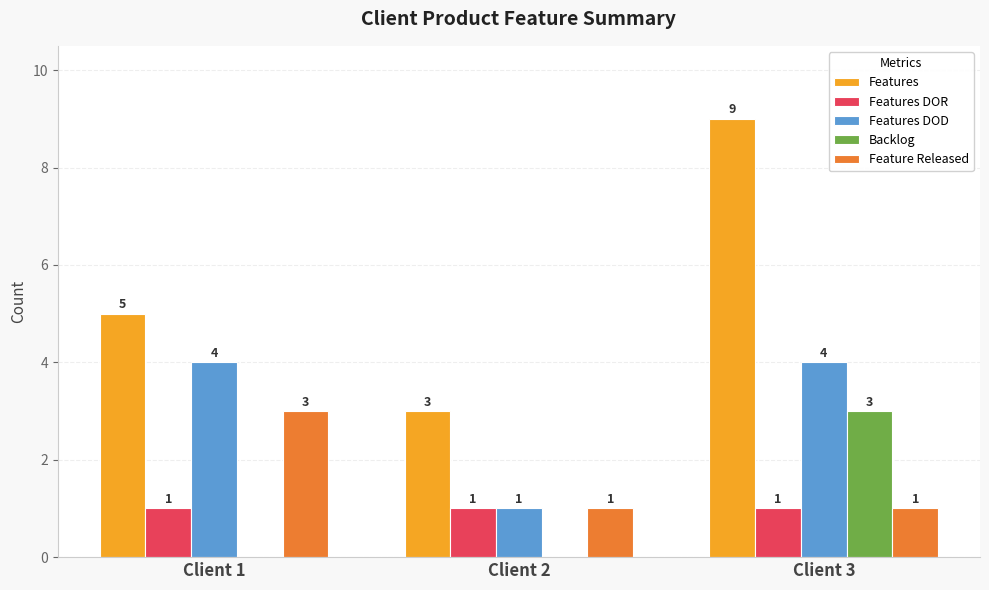

What is the greatest value displayed?

9